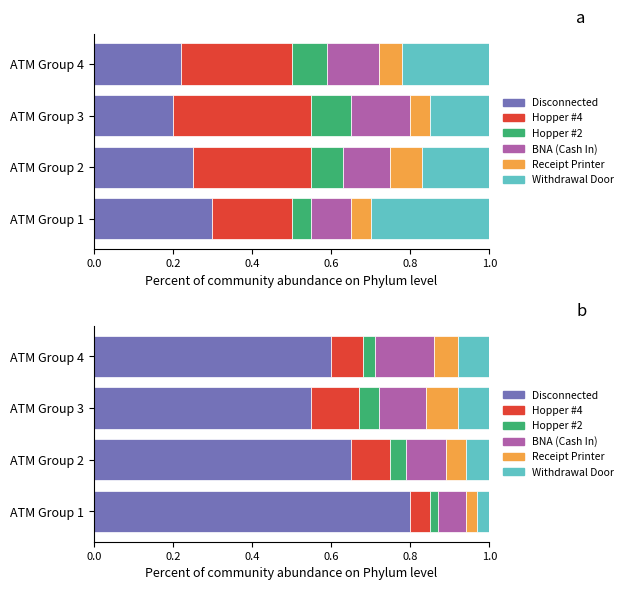

What are all the series names shown in the legend?

Disconnected, Hopper #4, BNA (Cash In), Receipt Printer, Withdrawal Door, Hopper #2